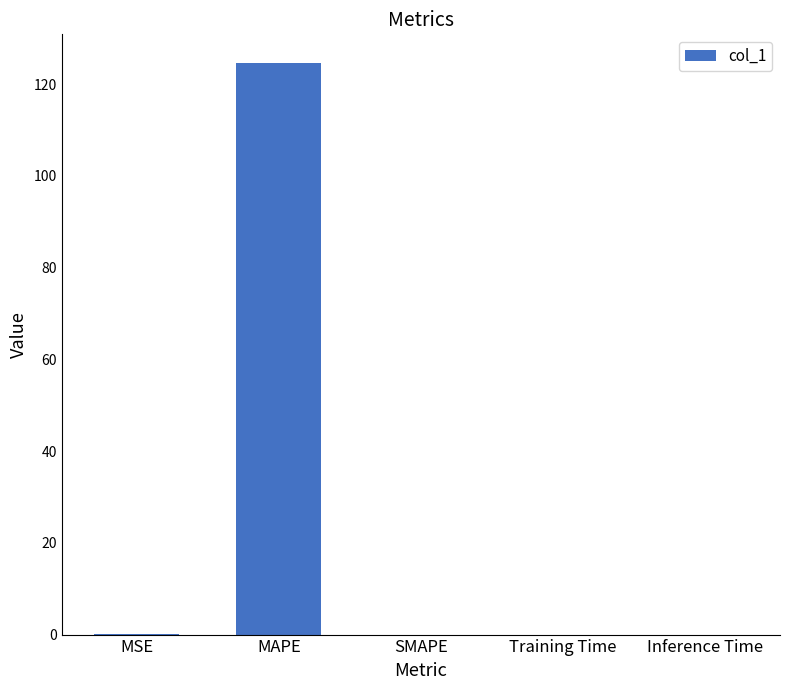

What is the sum of all values?

124.7